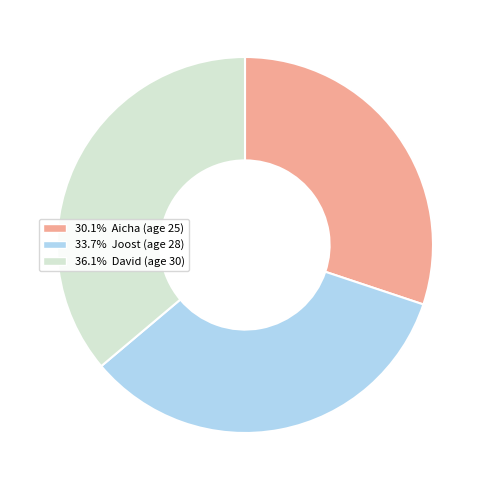

Does any single category account for the majority?

No